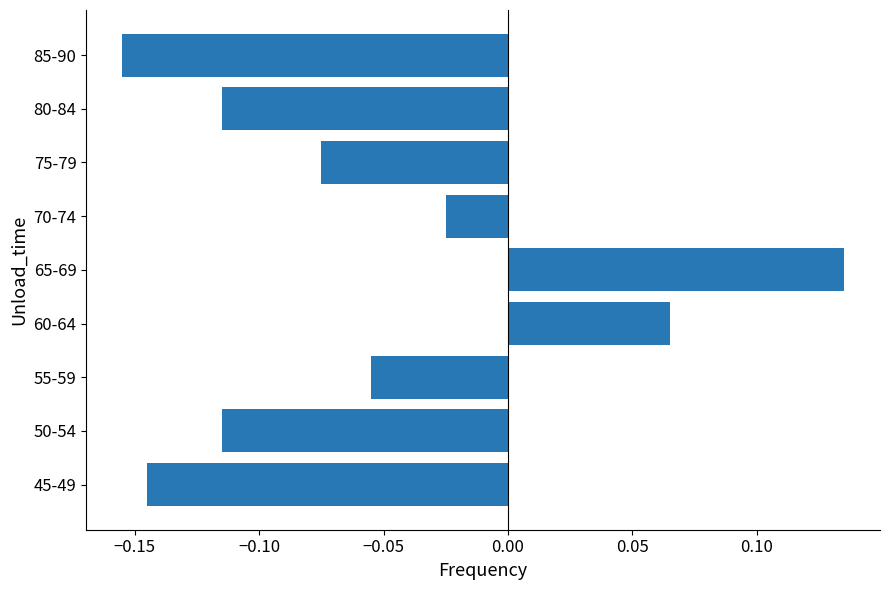

Where is the data nearest to the value 0?

70-74